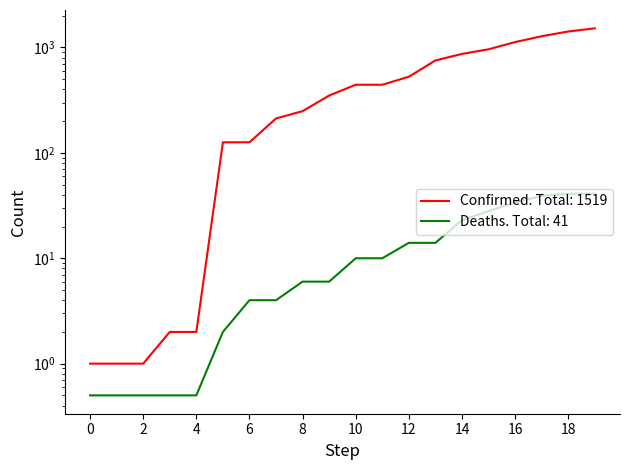

What are all the series names shown in the legend?

Confirmed, Deaths